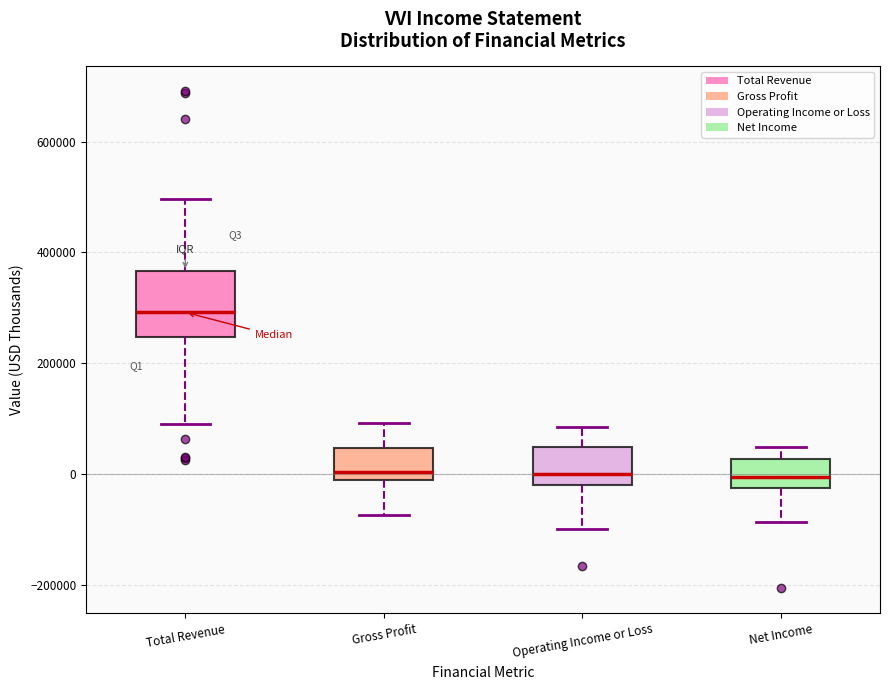

Which box's median line is the highest?

Total Revenue